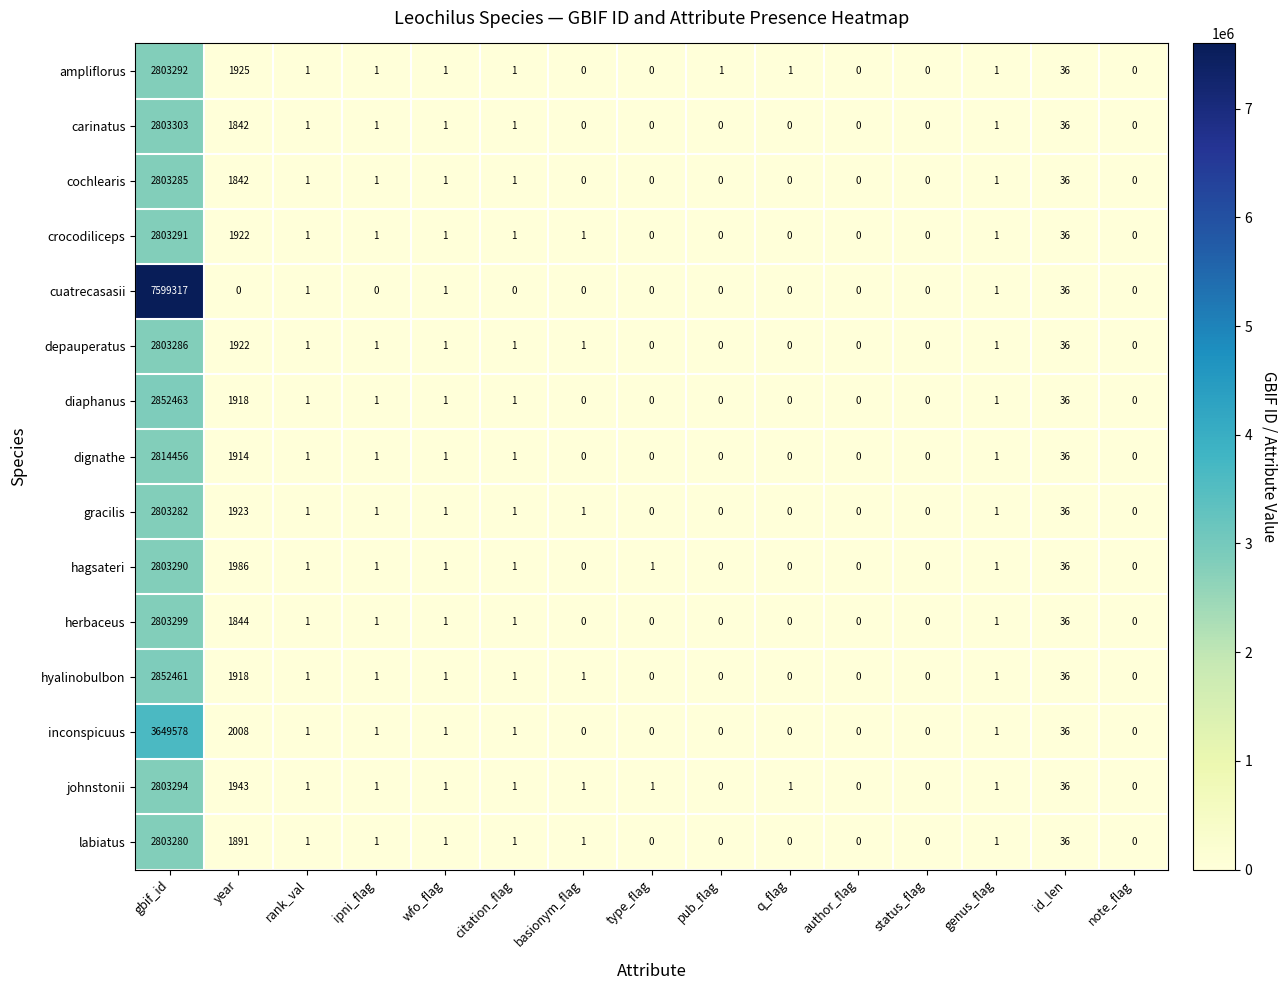

Which series has the largest range (max minus min)?

cuatrecasasii